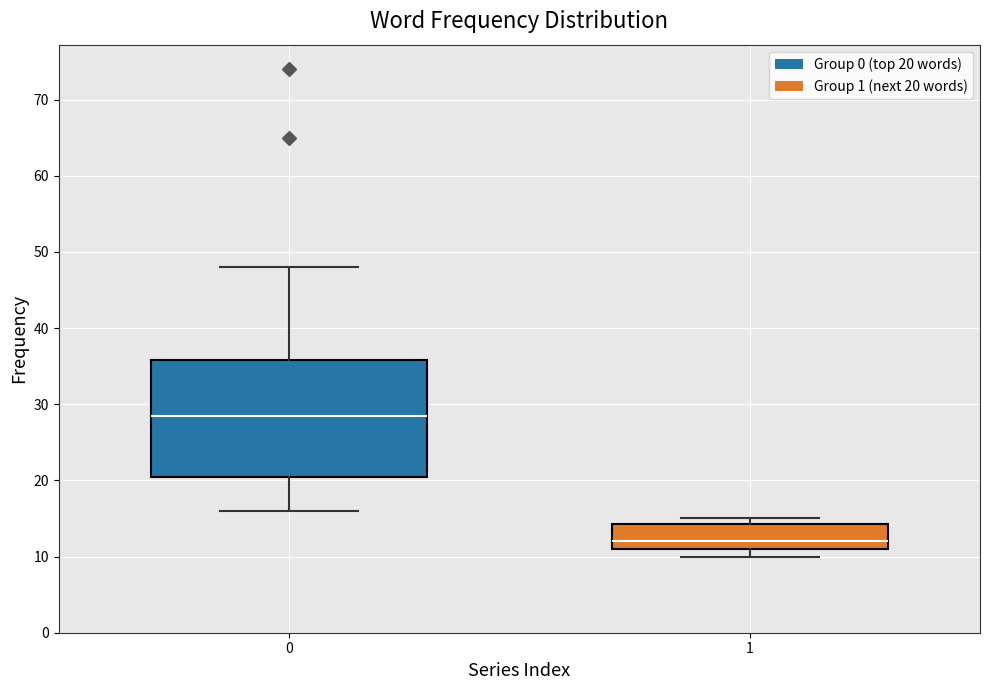

Reading left to right, read every box against the y-axis: the position of its median line, the range the box covers, and the ends of its whiskers. The values are not printed on the chart, so give them approximately, as read against the axis.

0: median 29, box 21 to 36, whiskers 16 to 48
1: median 12, box 11 to 14, whiskers 10 to 15